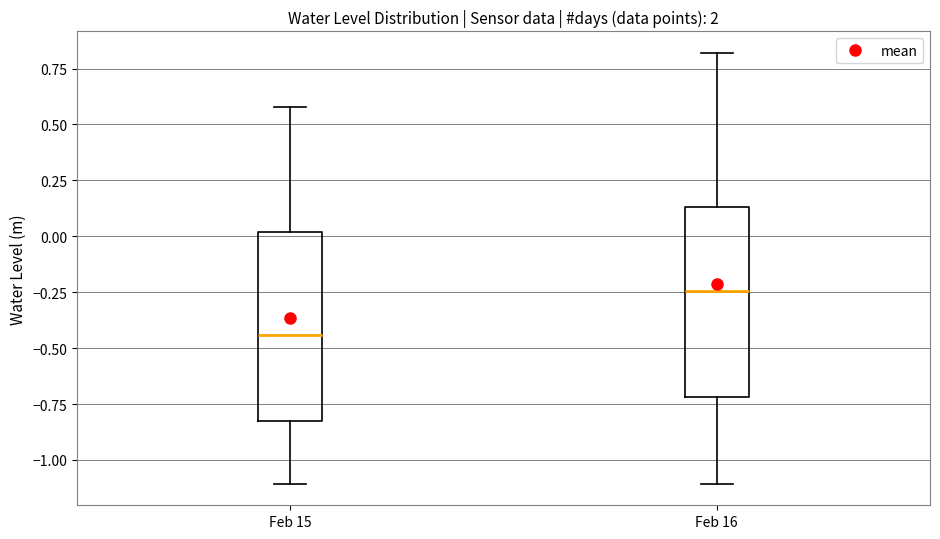

Reading left to right, transcribe this box plot: for each box, give where its median line is, the range the box spans, and where its two whiskers end, as read against the y-axis. The values are not printed on the chart, so give them approximately, as read against the axis.

Feb 15: median -0.45, box -0.85 to 0.00, whiskers -1.10 to 0.60
Feb 16: median -0.25, box -0.70 to 0.15, whiskers -1.10 to 0.80